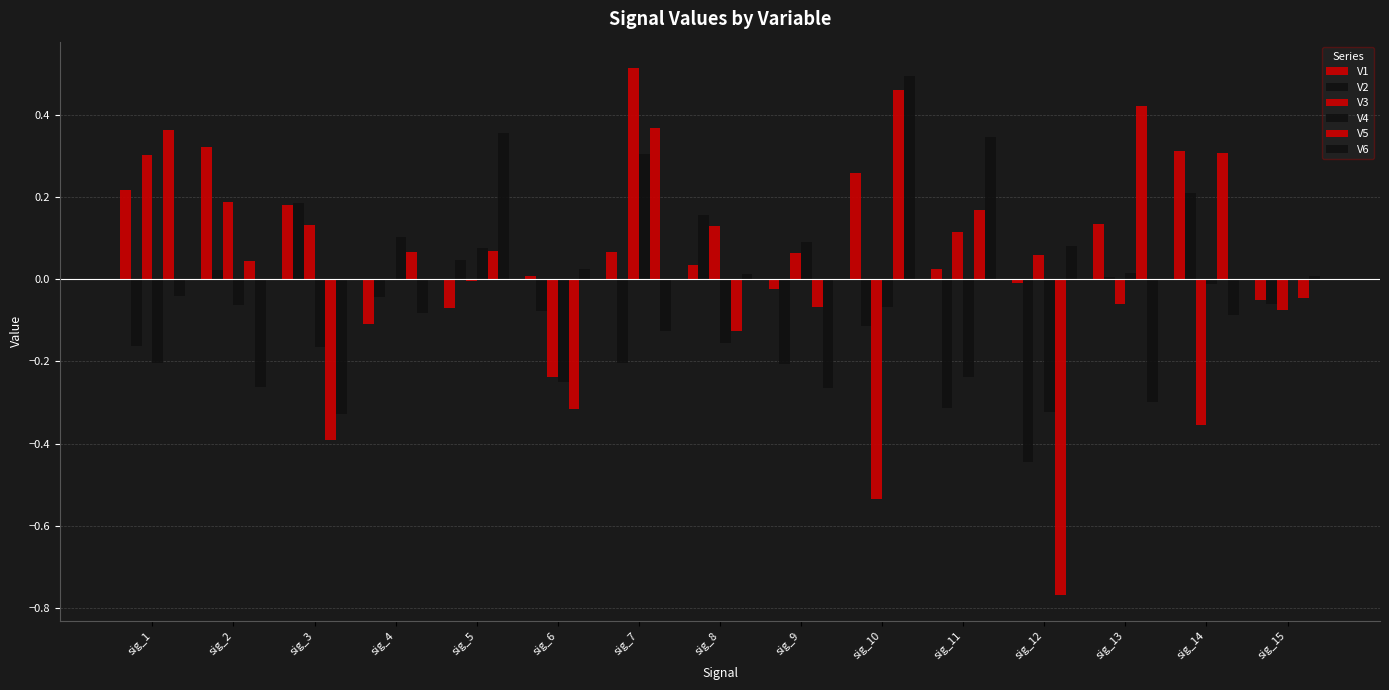

Rank the series at sig_6 from highest to lowest value.

V6, V1, V2, V3, V4, V5